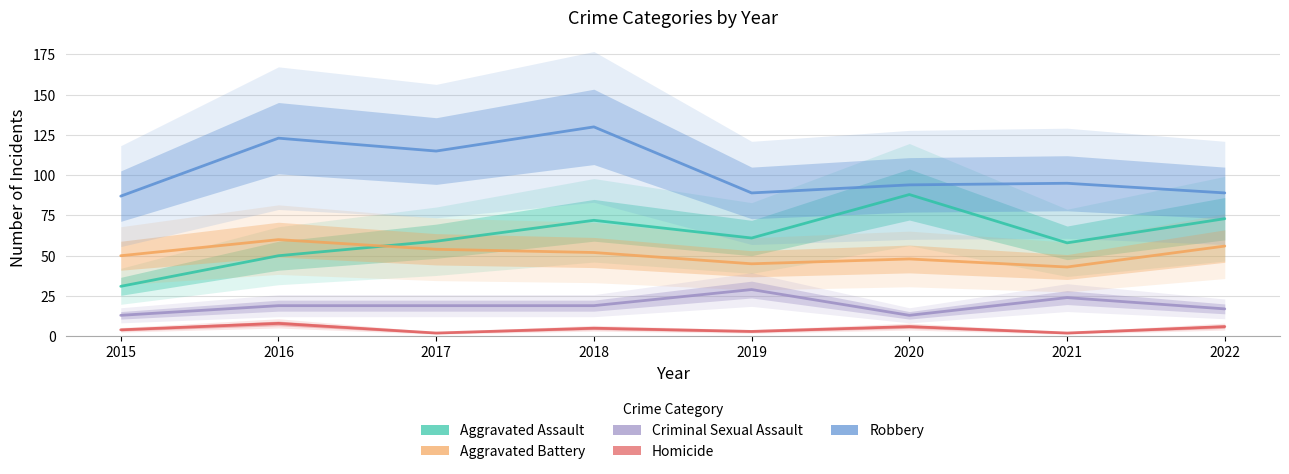

Reading left to right, list all the values displayed in this chart.

Aggravated Assault: 31	50	59	72	61	88	58	73
Aggravated Battery: 50	60	54	52	45	48	43	56
Criminal Sexual Assault: 13	19	19	19	29	13	24	17
Homicide: 4	8	2	5	3	6	2	6
Robbery: 87	123	115	130	89	94	95	89